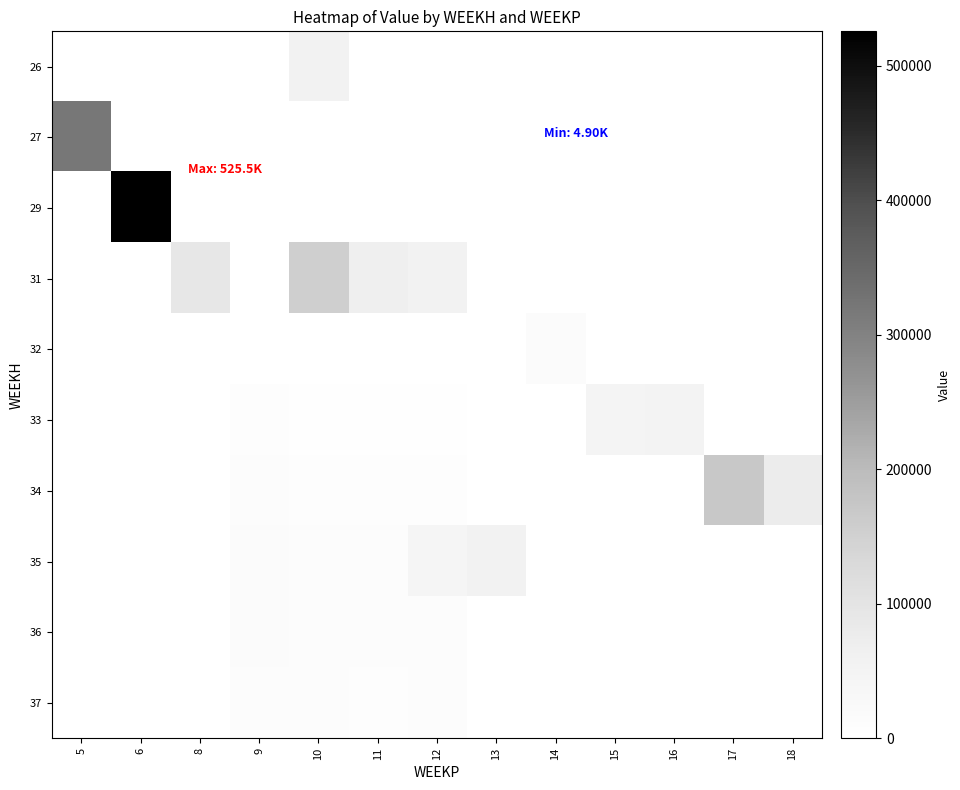

Reading left to right, list all the values displayed in this chart.

row_0: 0.0	0.0	0.0	0.0	56002.9	0.0	0.0	0.0	0.0	0.0	0.0	0.0	0.0
row_1: 319111.0	0.0	0.0	0.0	0.0	0.0	0.0	0.0	0.0	0.0	0.0	0.0	0.0
row_2: 0.0	525521.6	0.0	0.0	0.0	0.0	0.0	0.0	0.0	0.0	0.0	0.0	0.0
row_3: 0.0	0.0	88728.6	0.0	153984.5	69518.9	54940.7	0.0	0.0	0.0	0.0	0.0	0.0
row_4: 0.0	0.0	0.0	0.0	0.0	0.0	0.0	0.0	18360.0	0.0	0.0	0.0	0.0
row_5: 0.0	0.0	0.0	6279.1	5331.0	4898.5	5091.4	0.0	0.0	47834.9	52228.4	0.0	0.0
row_6: 0.0	0.0	0.0	10465.1	8885.0	8164.2	8485.6	0.0	0.0	0.0	0.0	170339.3	76882.7
row_7: 0.0	0.0	0.0	14651.2	12439.1	11429.9	41386.1	56347.1	0.0	0.0	0.0	0.0	0.0
row_8: 0.0	0.0	0.0	15548.2	13200.6	12129.6	12607.2	0.0	0.0	0.0	0.0	0.0	0.0
row_9: 0.0	0.0	0.0	13156.2	11169.8	10263.5	10667.7	0.0	0.0	0.0	0.0	0.0	0.0